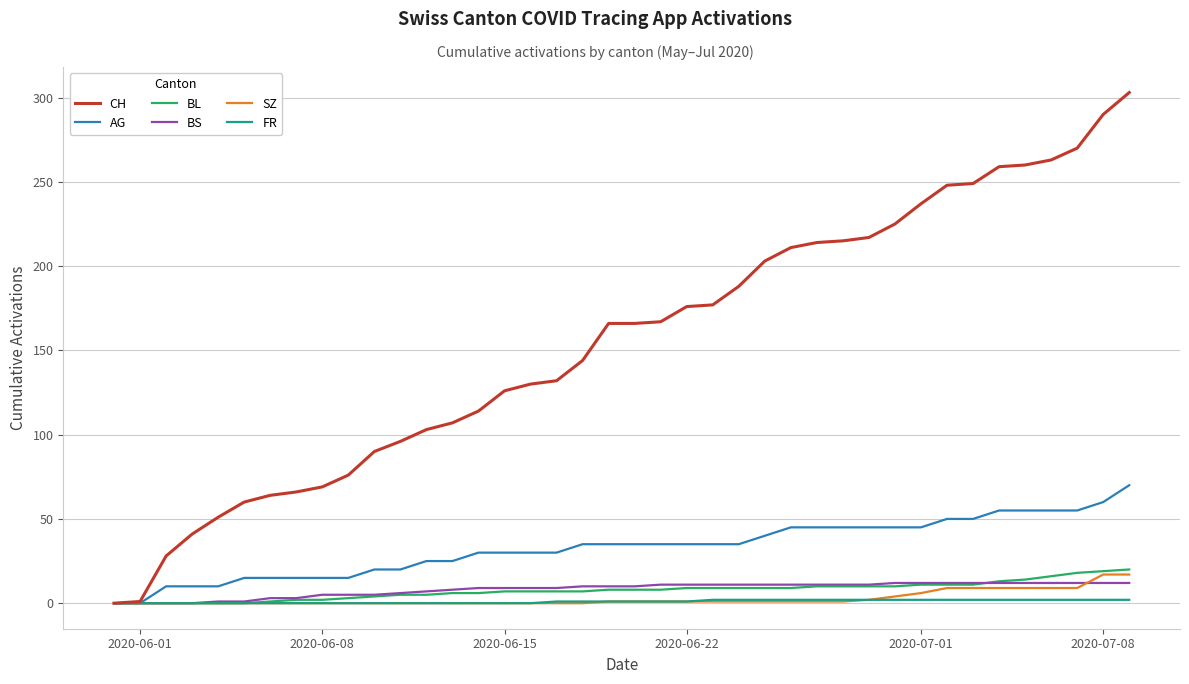

Does the chart have visible grid lines?

Yes